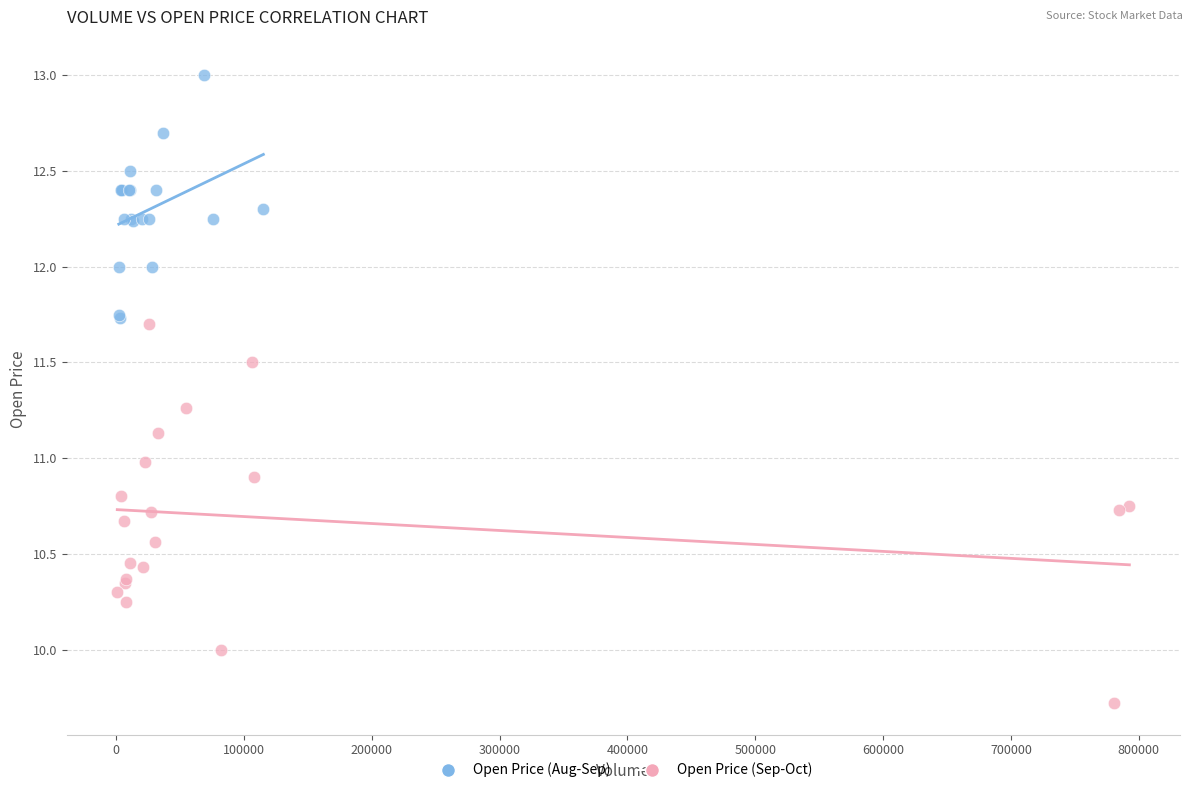

Which series reaches the maximum Y coordinate?

Open Price (Aug-Sep)